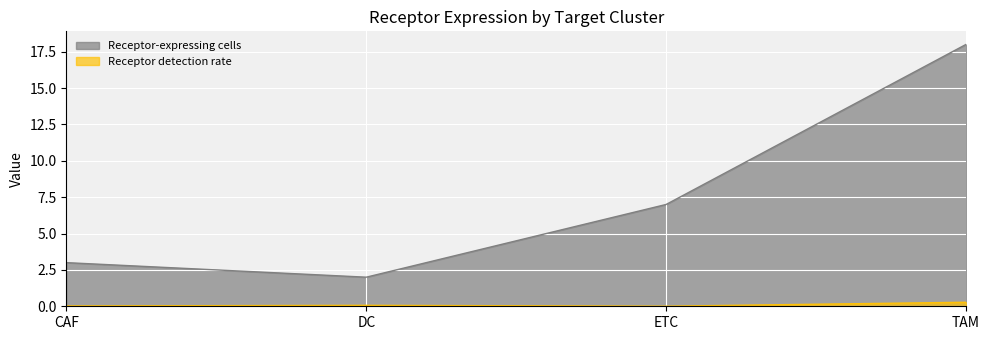

What is the minimum value for Receptor-expressing cells?

2.0